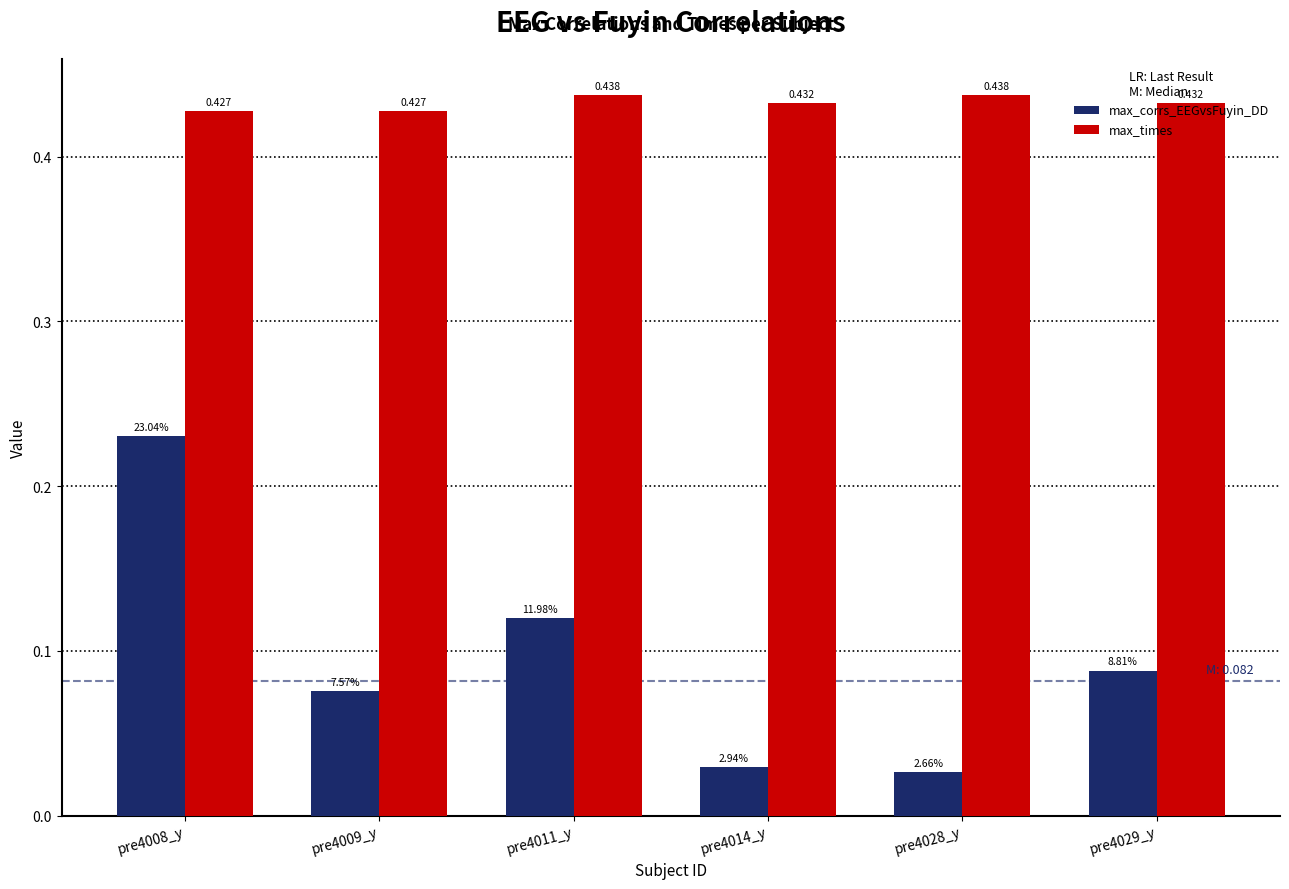

Is it true that max_times equals 0.2 at pre4014_y?

False